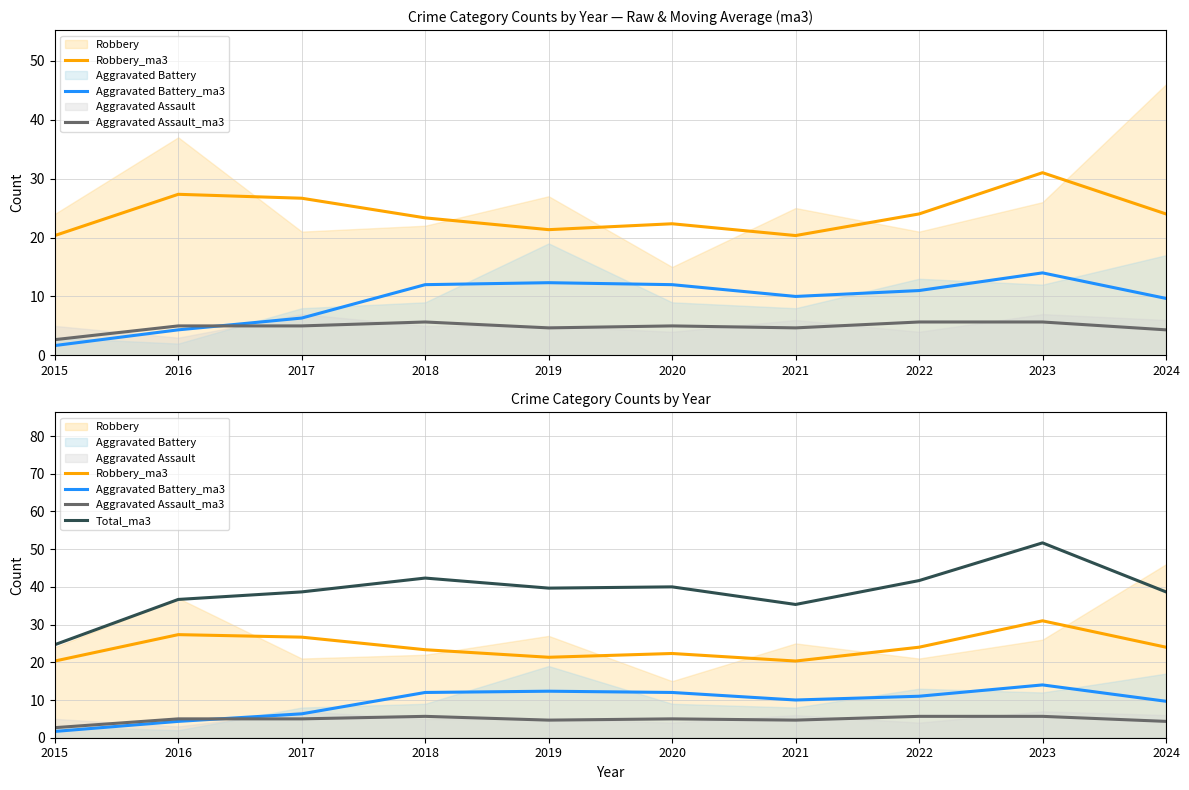

What is the value of the Aggravated Assault_ma3 point at the 5th from the left?

4.7